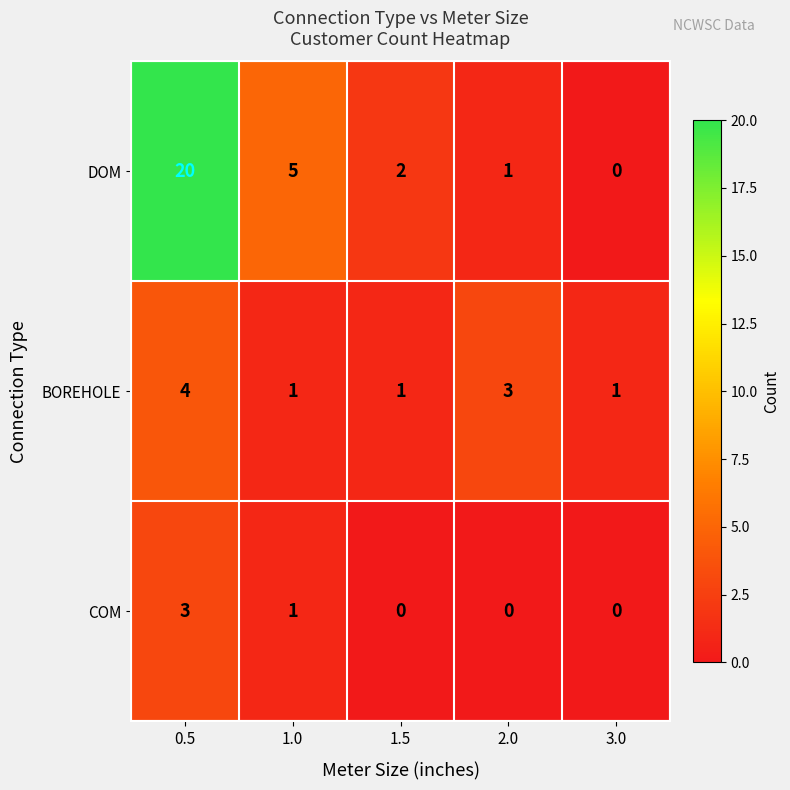

Which series has the largest total across all categories?

DOM